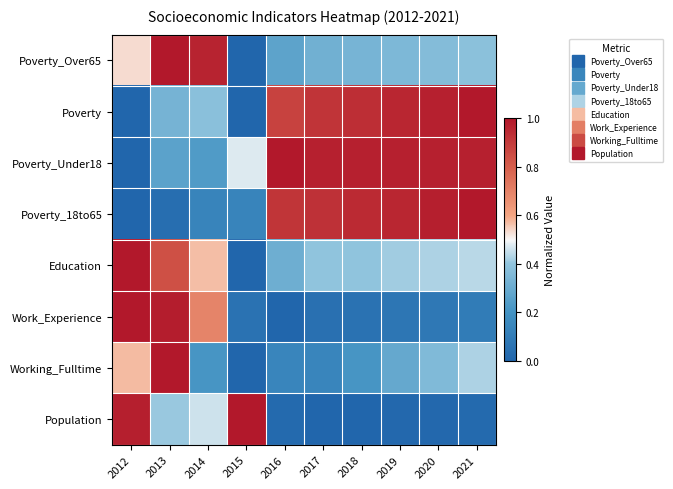

Which has a higher value, 2016 or 2019?

2019